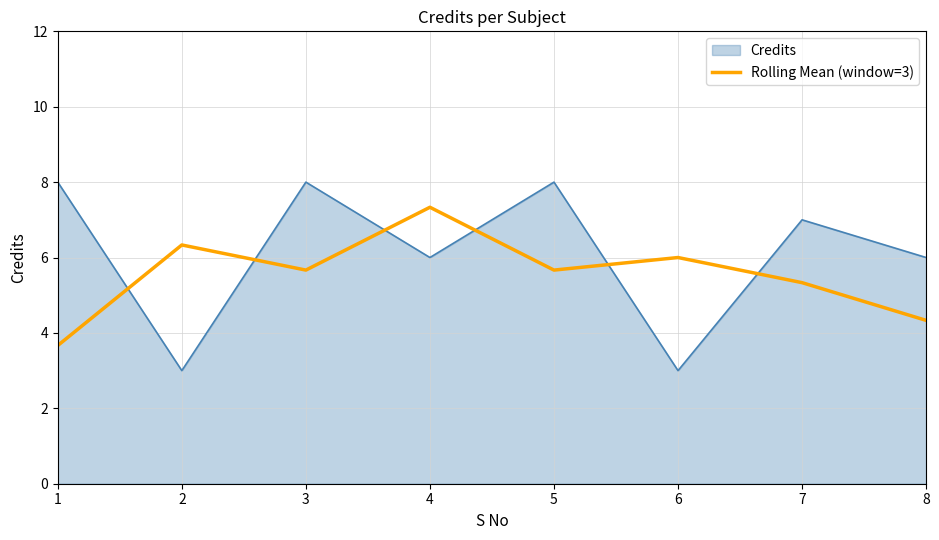

What is the difference between the Credits values at 7 and 1?

1.0